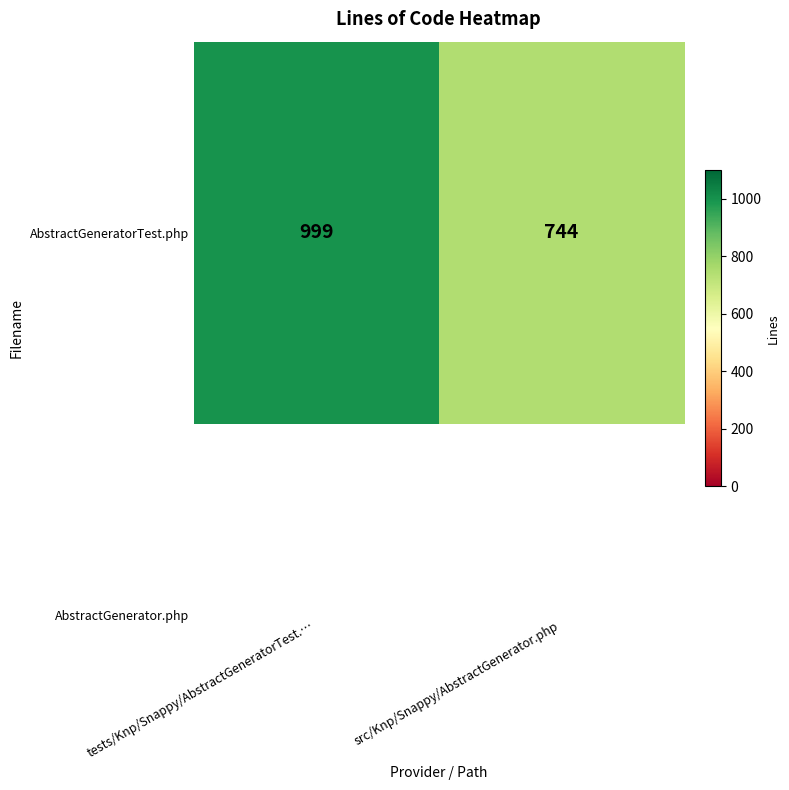

True or false: the data shows 671 at tests/Knp/Snappy/AbstractGeneratorTest.….

False